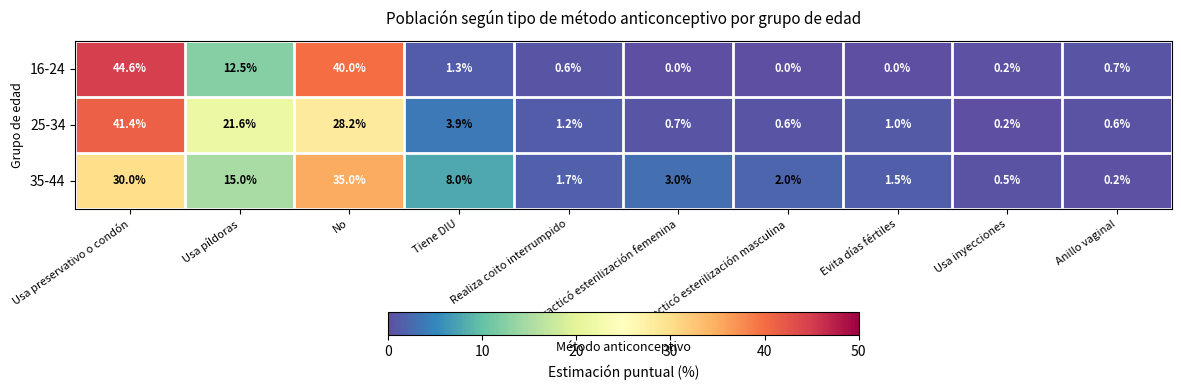

At how many categories does at least one series exceed 0?

10